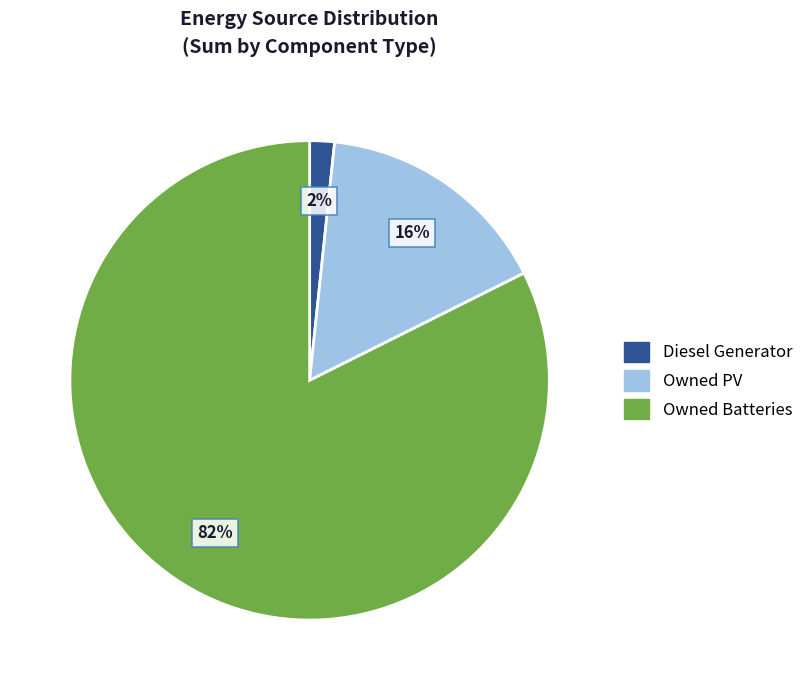

Which has a higher value, Owned PV or Diesel Generator?

Owned PV